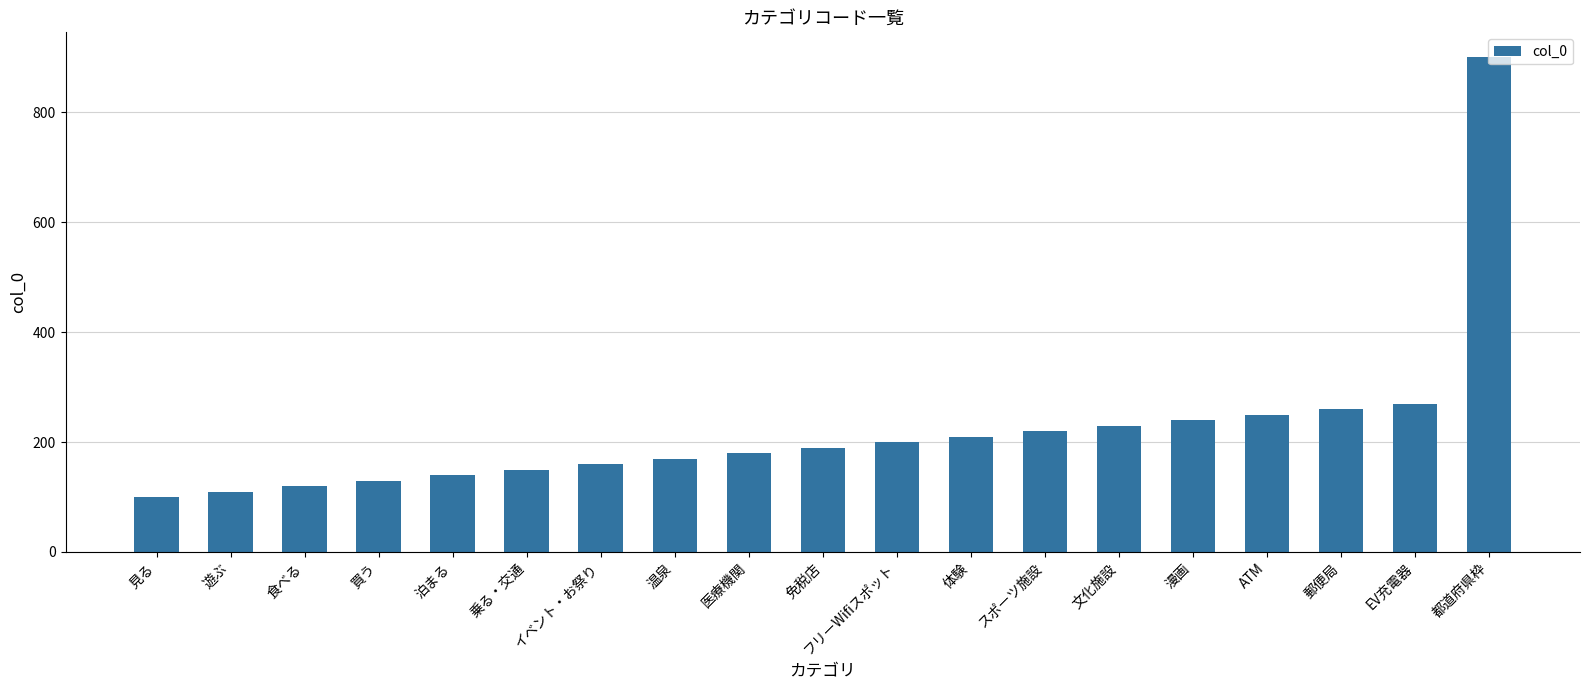

Are the bars grouped side by side (vs. stacked)?

No